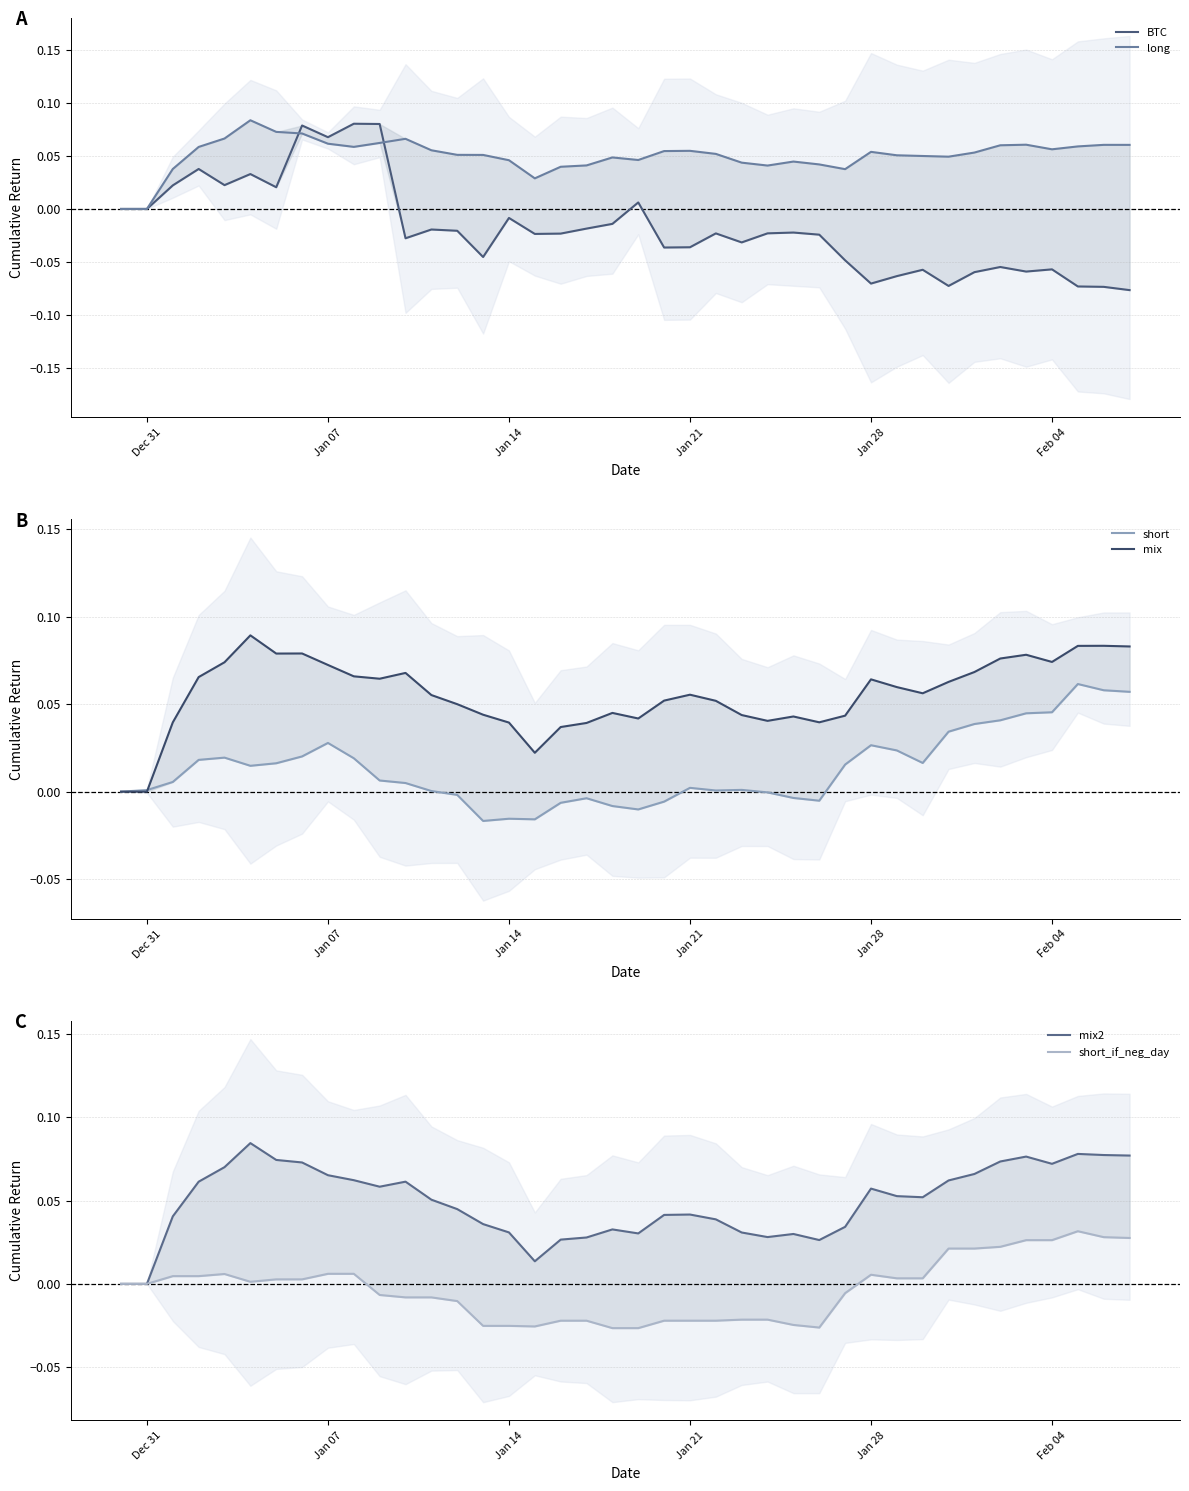

True or false: short_if_neg_day has more than 2 points higher than both neighbors.

True